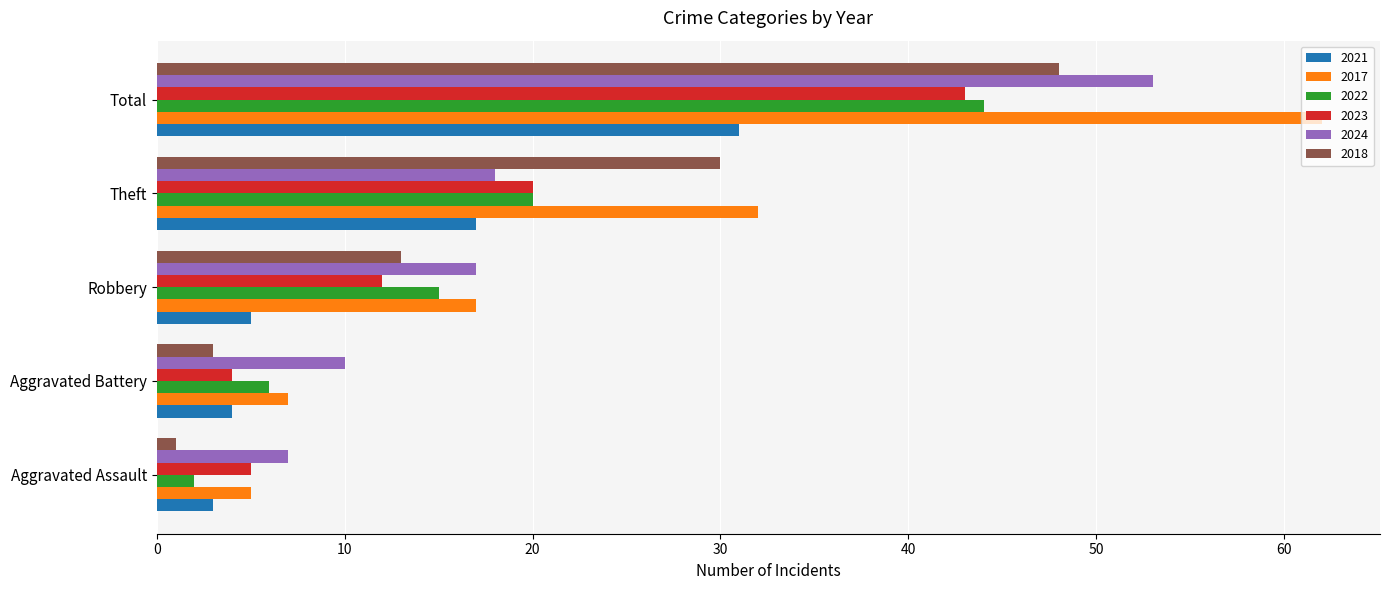

Which series changed the most between Aggravated Assault and Robbery?

2022